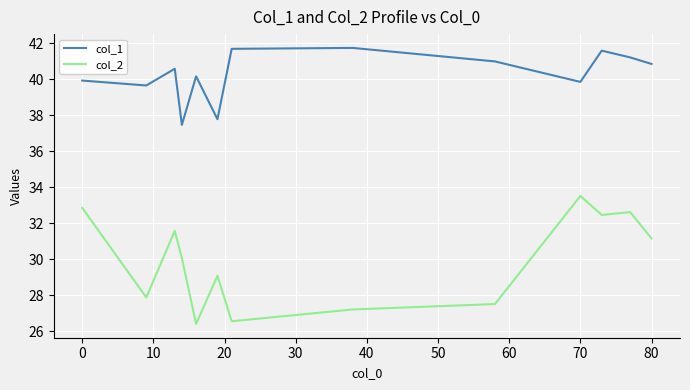

Reading left to right, extract all data points from this chart.

col_1: 39.9	39.6	40.6	37.5	40.2	37.8	41.7	41.7	41.0	39.8	41.6	41.2	40.8
col_2: 32.9	27.9	31.6	30.1	26.4	29.1	26.6	27.2	27.5	33.5	32.5	32.6	31.2